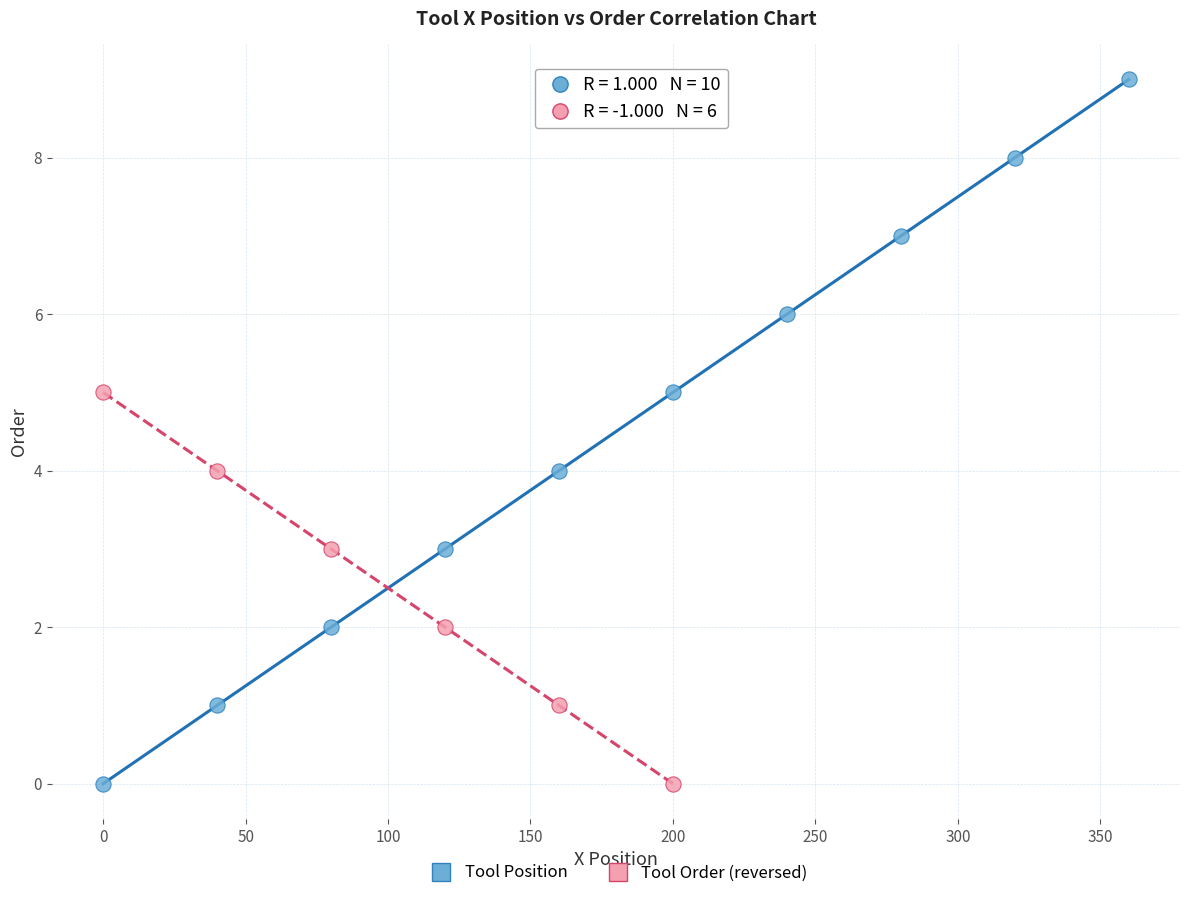

Which series reaches the maximum Y coordinate?

Tool Position